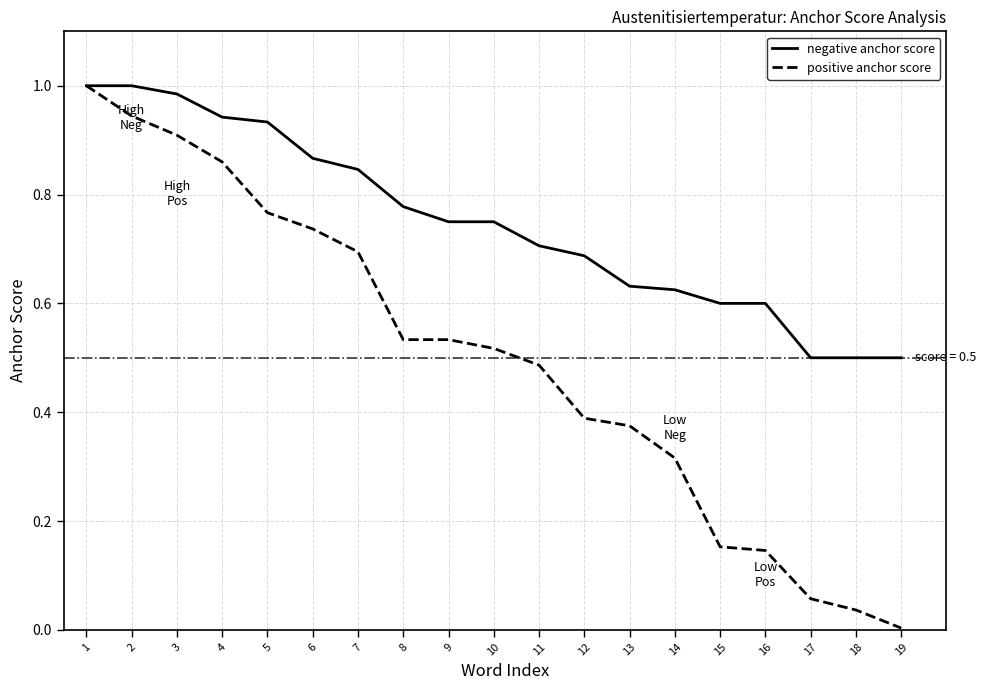

Which label corresponds to the smallest value in the chart?

19